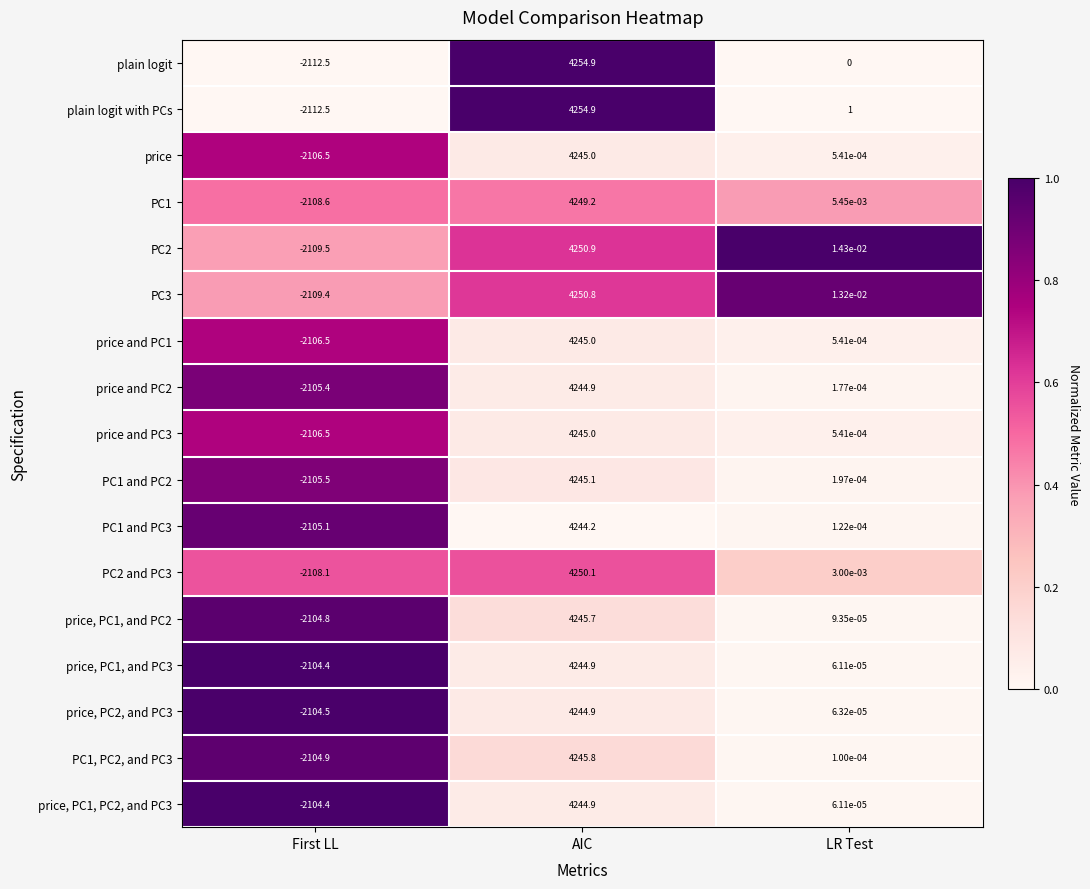

How many data points does each series have?

3